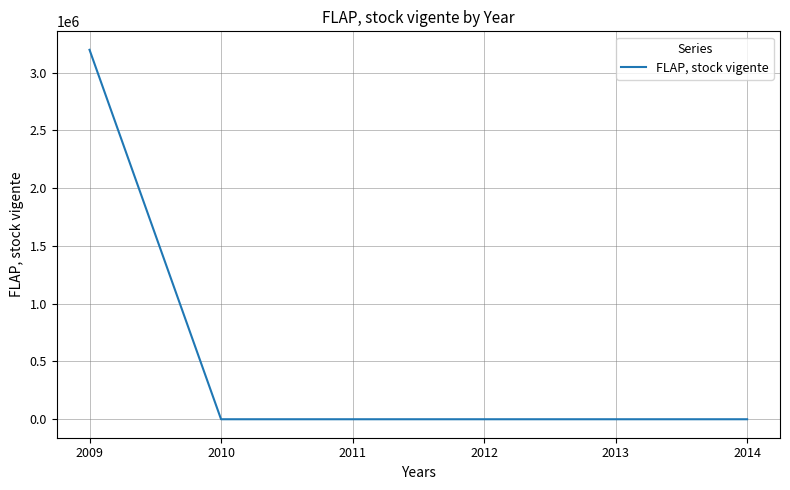

What is the change in value from 2009 to 2013?

-3198606